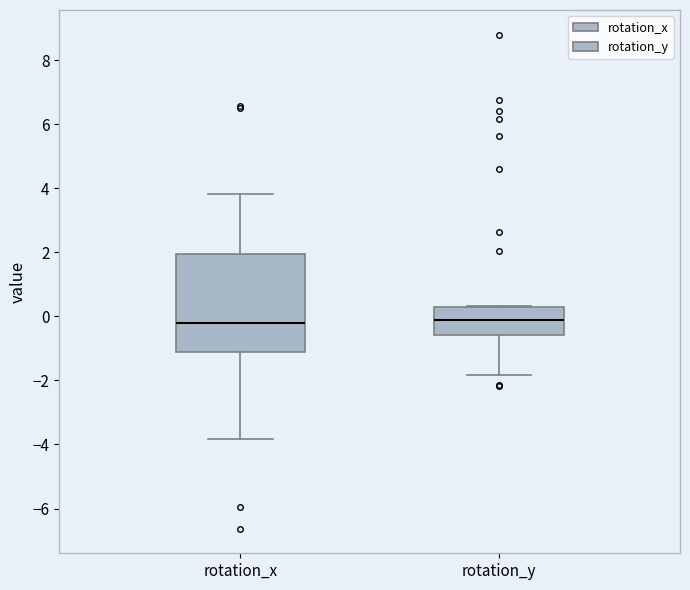

Where does the upper whisker of the box for rotation_x end on the y-axis? The values are not printed on the chart, so give them approximately, as read against the axis.

3.8